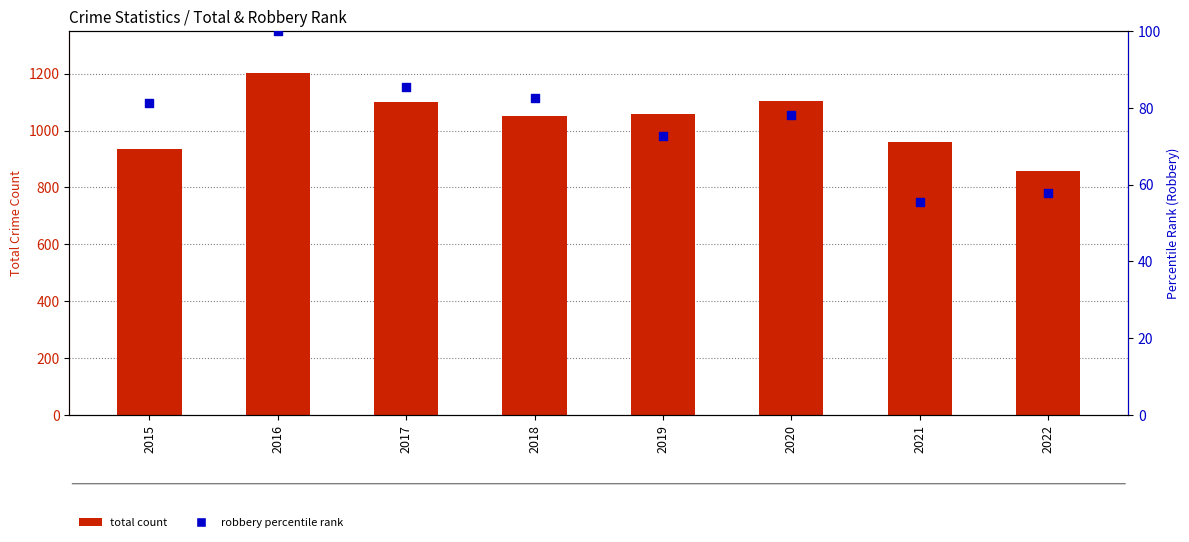

At which category is the sum across all series the highest?

2016